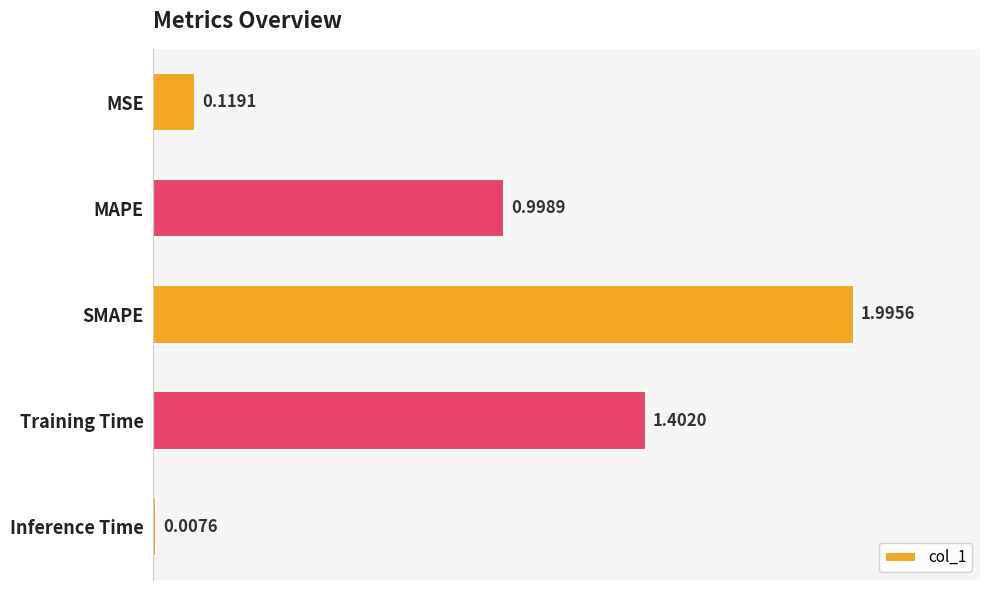

Rank the categories by value from highest to lowest.

SMAPE, Training Time, MAPE, MSE, Inference Time